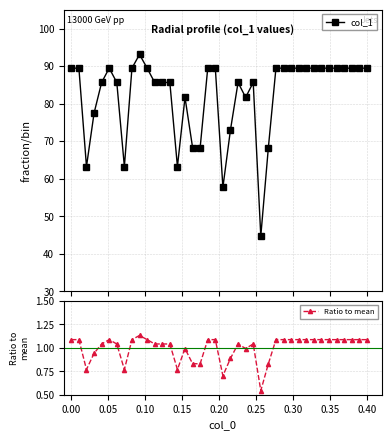

List the series in order of their overall mean, highest first.

col_1, Ratio to mean